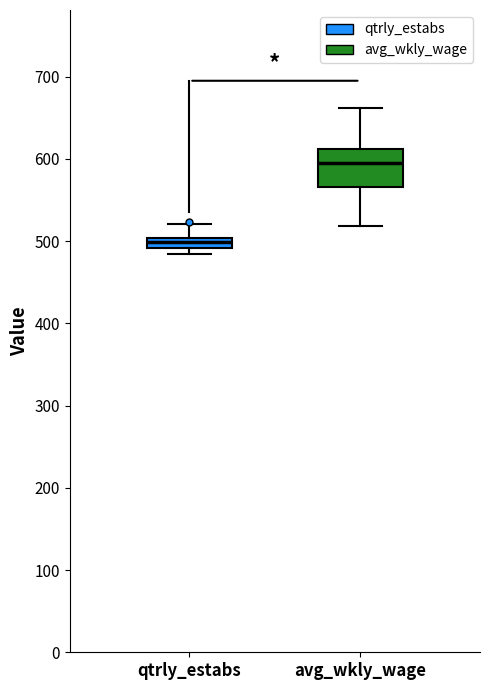

Where is the upper edge of the box for avg_wkly_wage on the y-axis? The values are not printed on the chart, so give them approximately, as read against the axis.

610